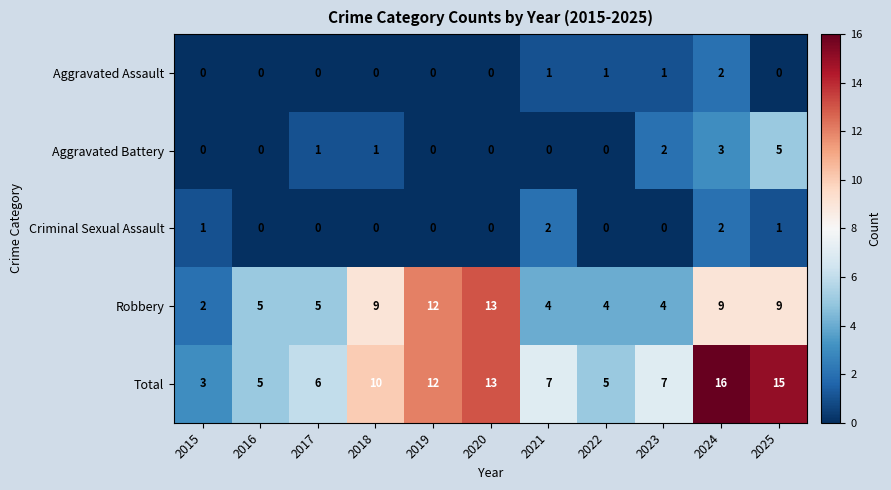

What is the greatest value displayed?

16